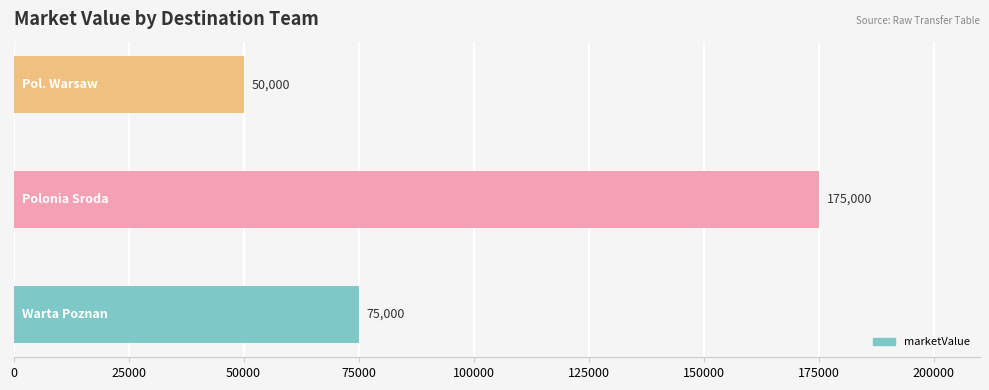

What is the sum of all values?

300000